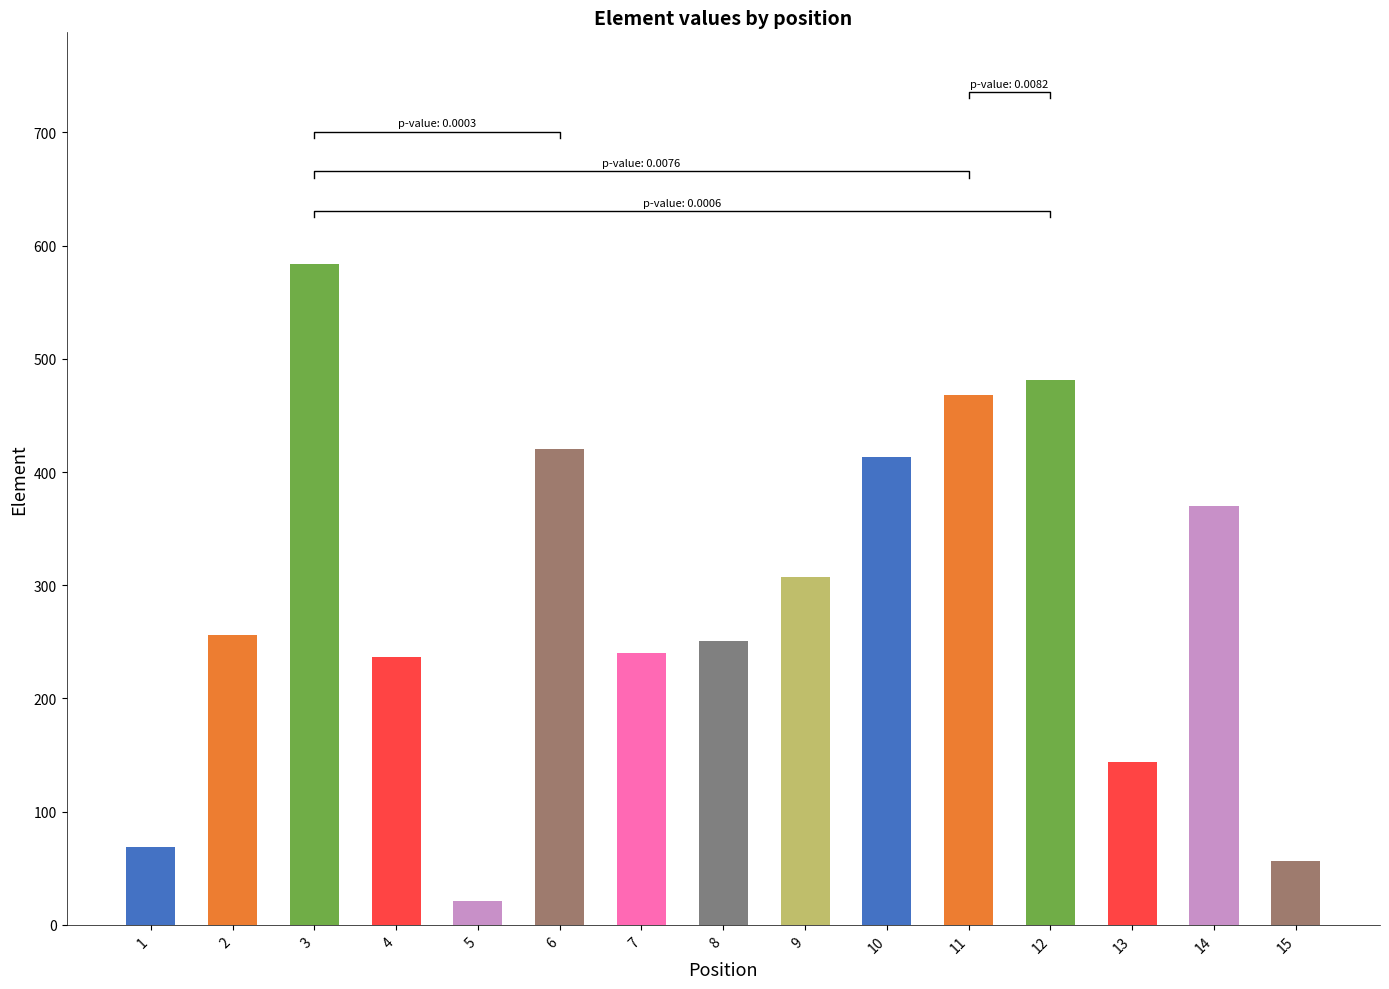

Reading right to left, transcribe all the data shown in this chart.

56	370	144	481	468	413	307	251	240	420	21	237	584	256	69